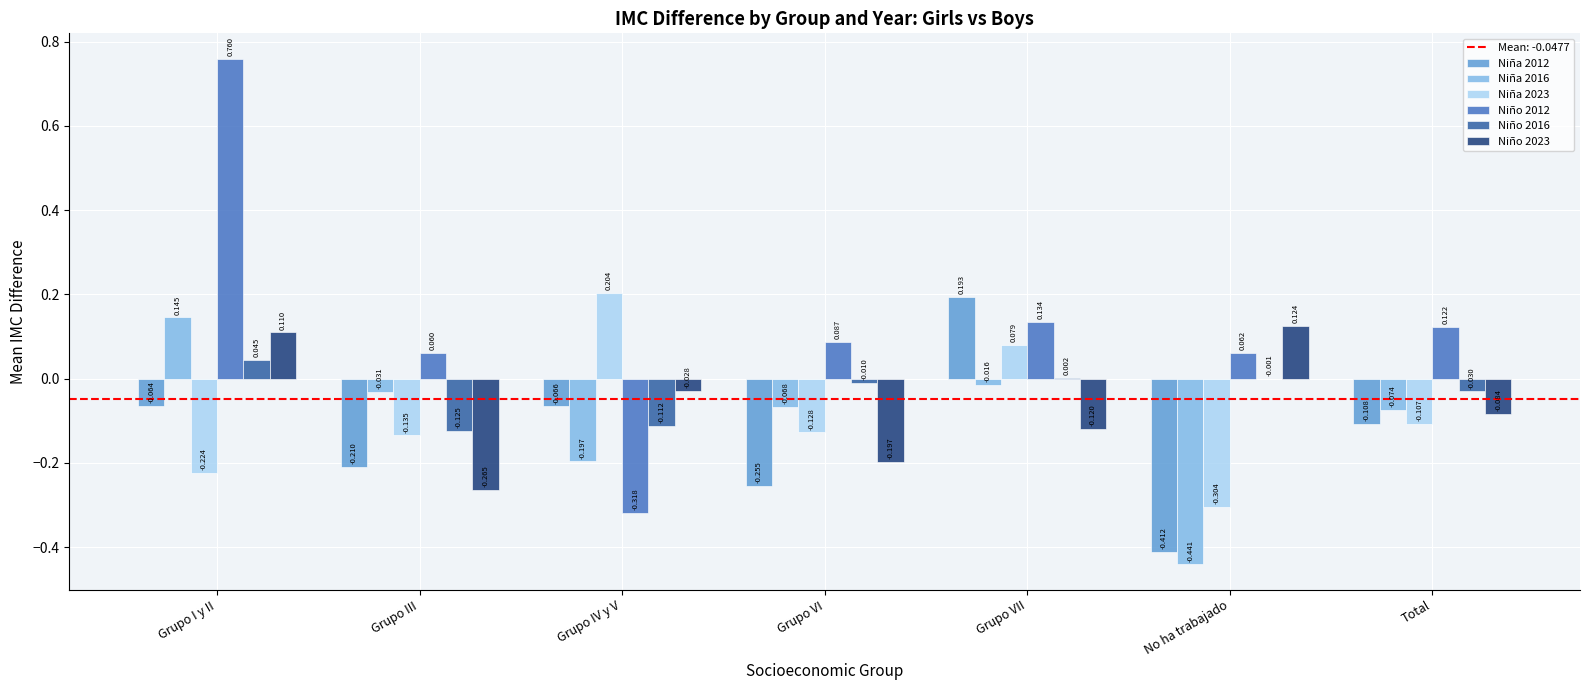

At which category is the sum across all series the highest?

Grupo I y II